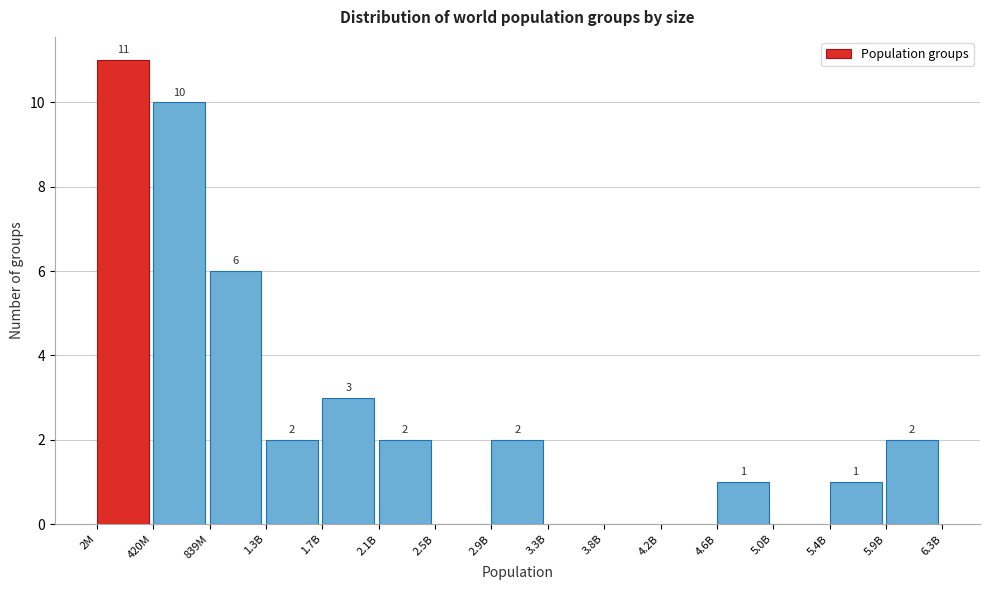

Reading right to left, extract all data points from this chart.

5.9B=2	5.4B=1	5.0B=0	4.6B=1	4.2B=0	3.8B=0	3.3B=0	2.9B=2	2.5B=0	2.1B=2	1.7B=3	1.3B=2	839M=6	420M=10	2M=11